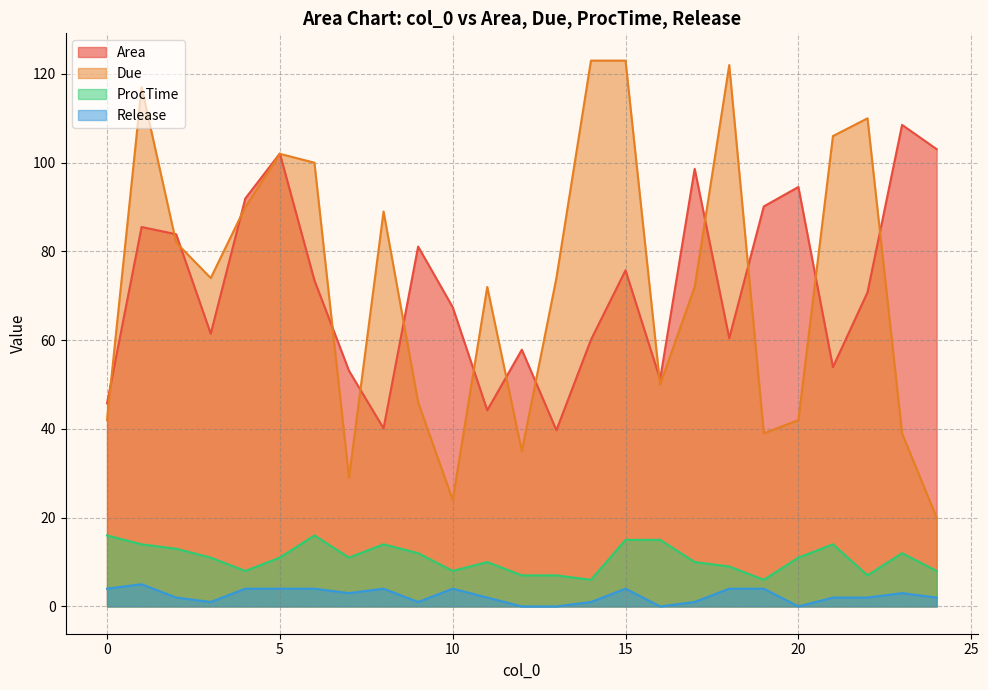

How many values in the Due series exceed 74?

11